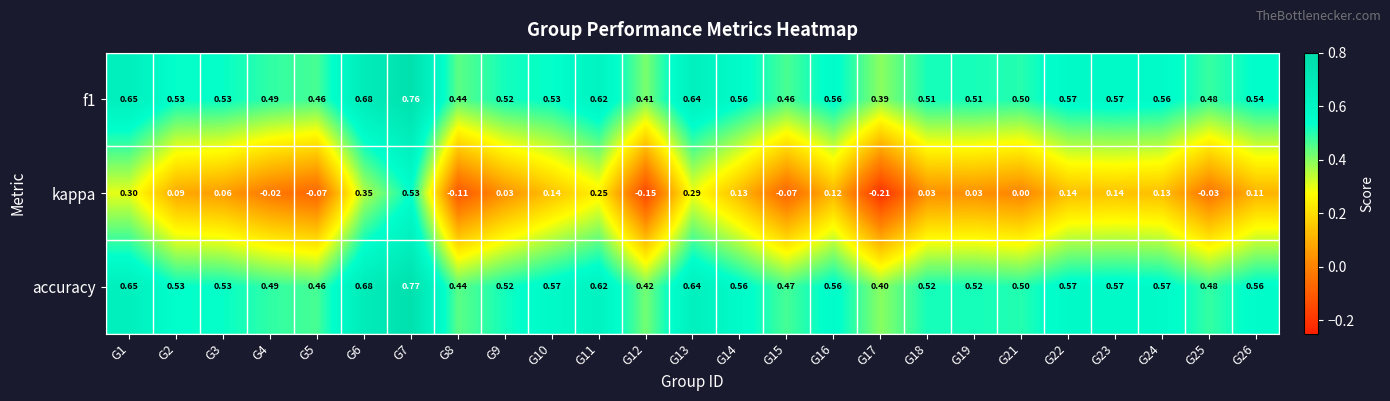

Between G2 and G9, which series saw the biggest shift?

kappa